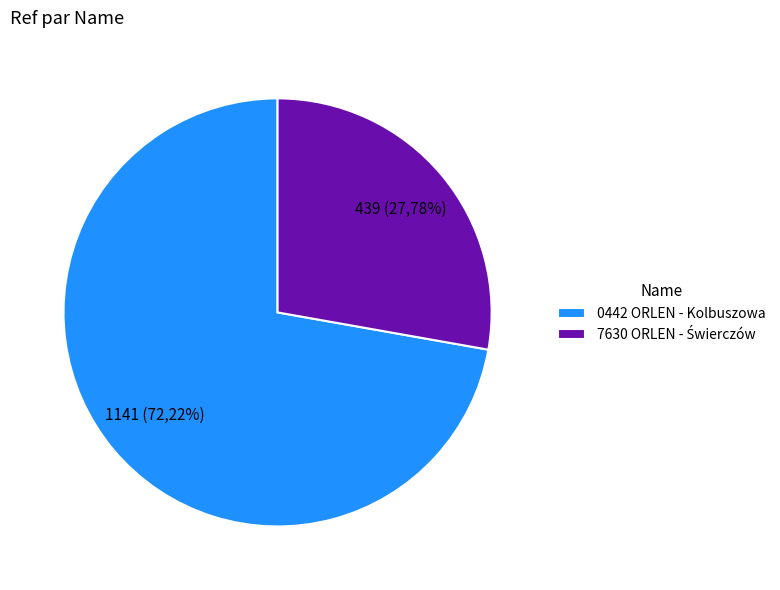

Which category has the biggest portion of the pie?

0442 ORLEN - Kolbuszowa